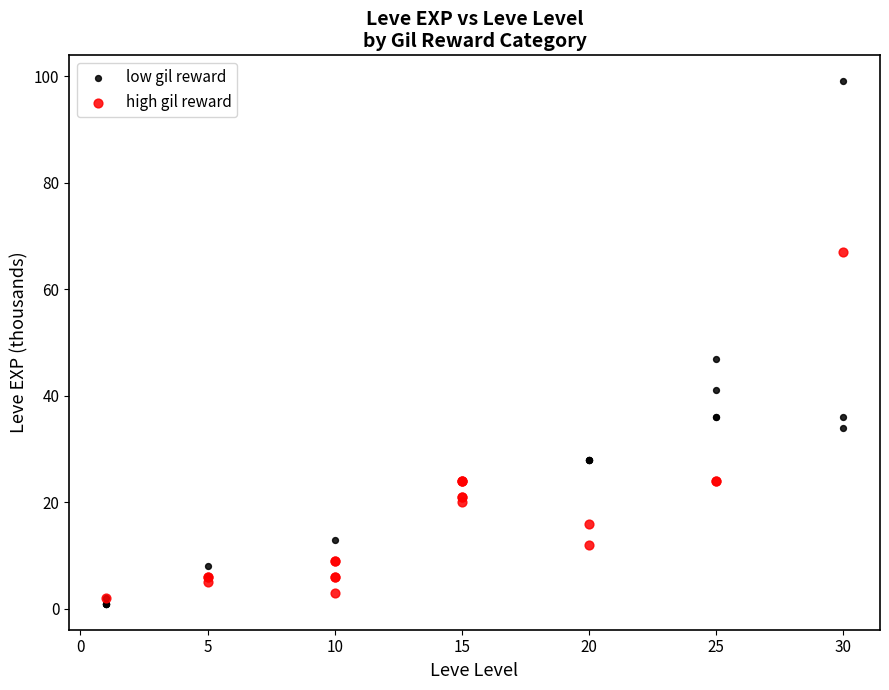

What are all the series names shown in the legend?

low gil reward, high gil reward